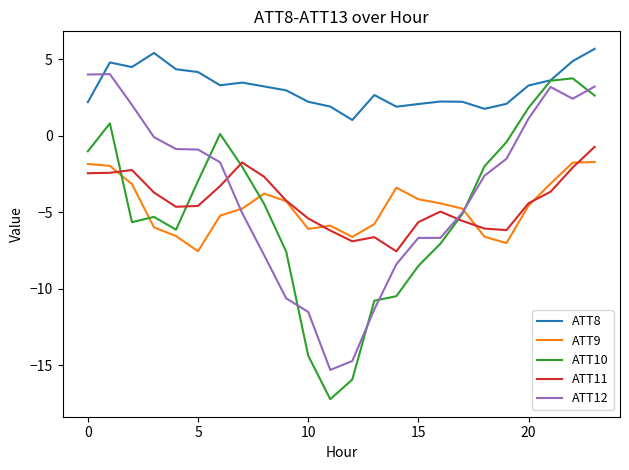

What is the smallest value displayed?

-17.2